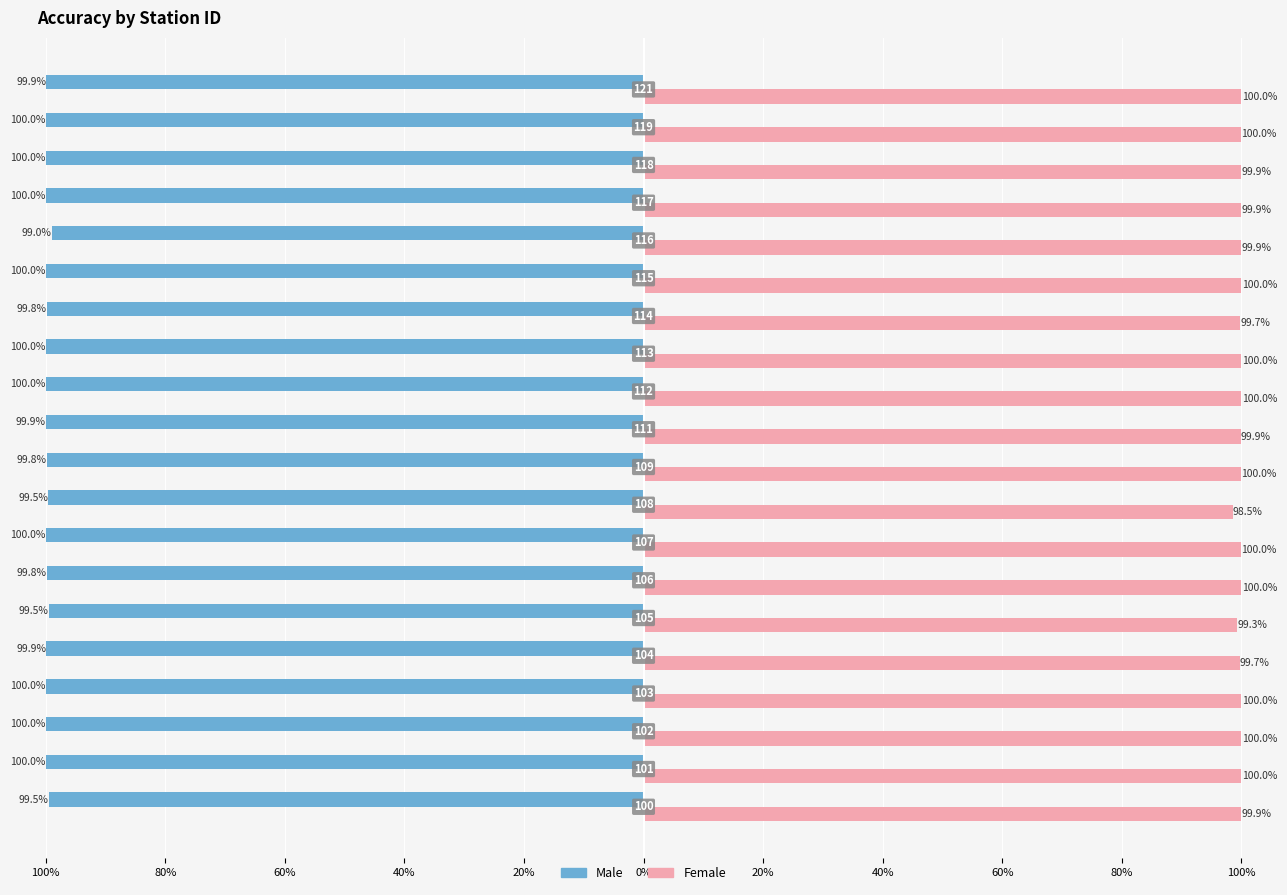

Reading left to right, transcribe all the data shown in this chart.

Male: 100=99.5	101=100.0	102=100.0	103=100.0	104=99.9	105=99.5	106=99.8	107=100.0	108=99.5	109=99.8	111=99.9	112=100.0	113=100.0	114=99.8	115=100.0	116=99.0	117=100.0	118=100.0	119=100.0	121=99.9
Female: 100=99.9	101=100.0	102=100.0	103=100.0	104=99.7	105=99.3	106=100.0	107=100.0	108=98.5	109=100.0	111=99.9	112=100.0	113=100.0	114=99.7	115=100.0	116=99.9	117=99.9	118=99.9	119=100.0	121=100.0